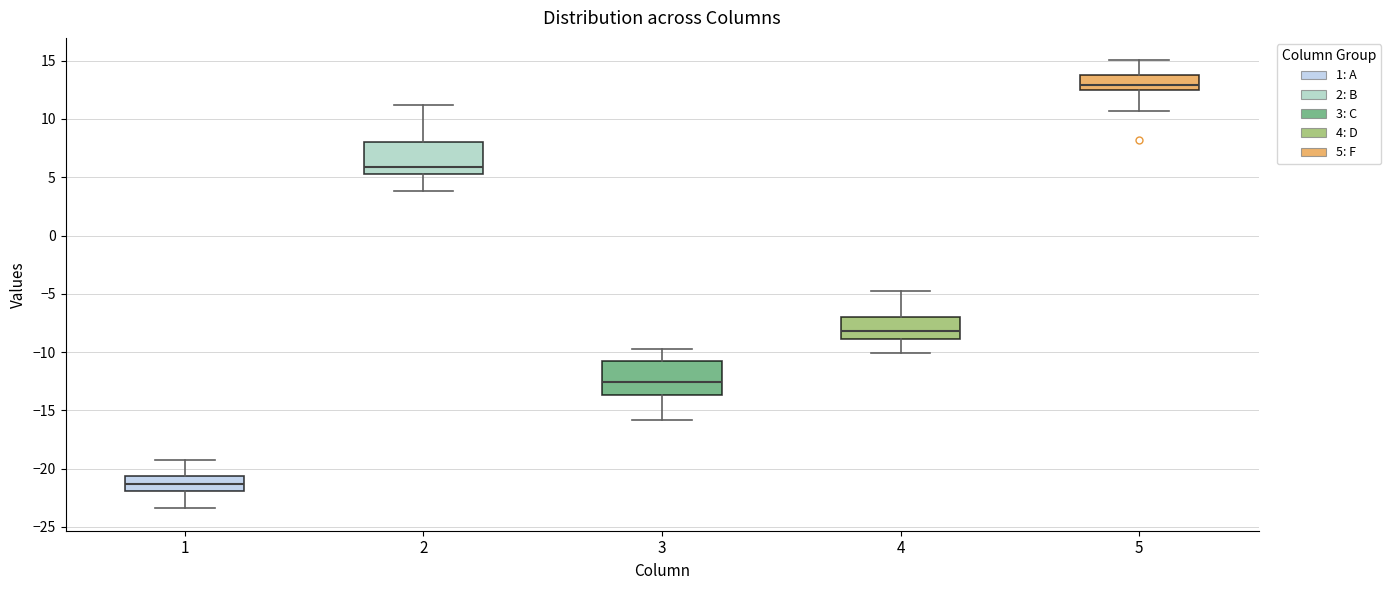

Which box has the lowest median line?

1